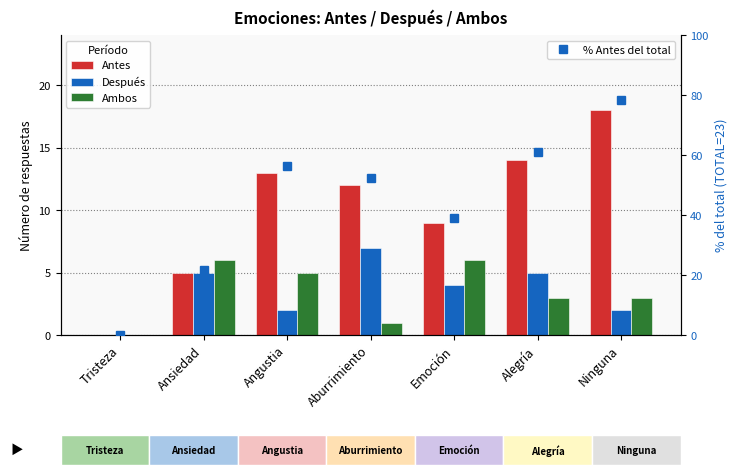

Rank the categories by Antes value from lowest to highest.

Tristeza, Ansiedad, Emoción, Aburrimiento, Angustia, Alegría, Ninguna